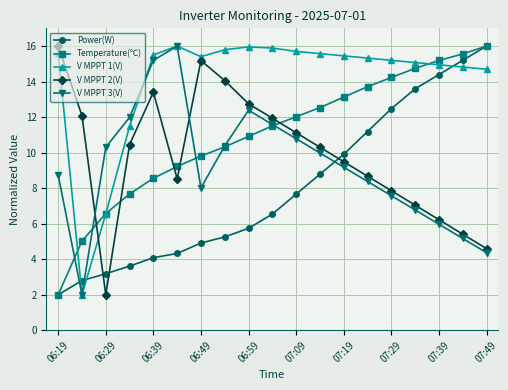

What is the minimum value for Temperature(℃)?

2.0